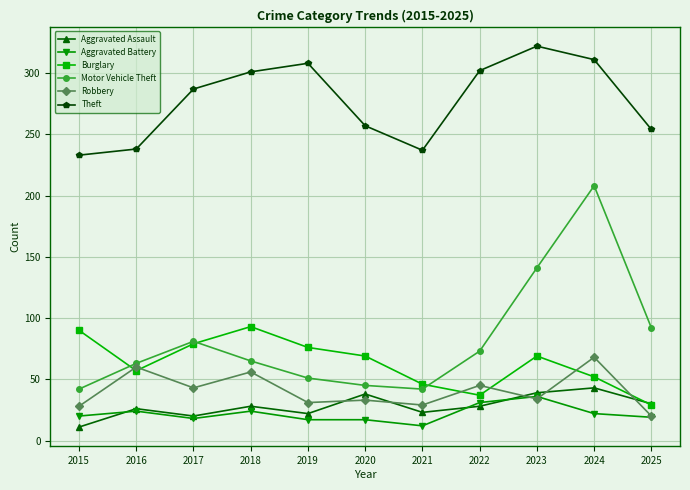

What is the minimum value for Robbery?

20